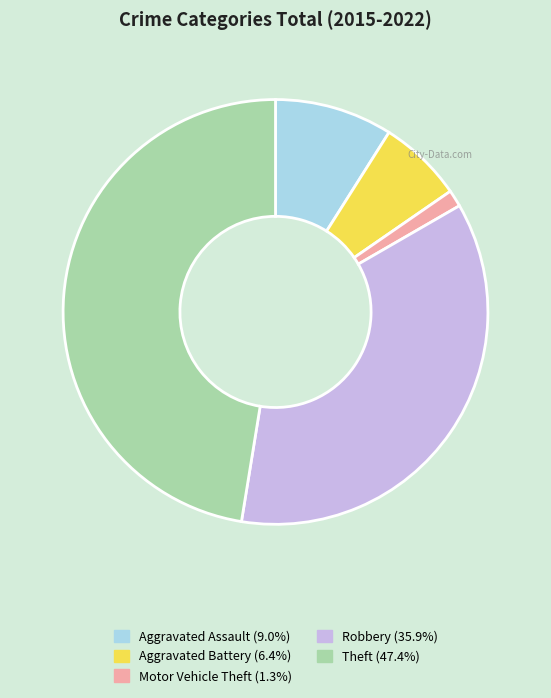

Is there any slice that represents more than half of the pie?

No